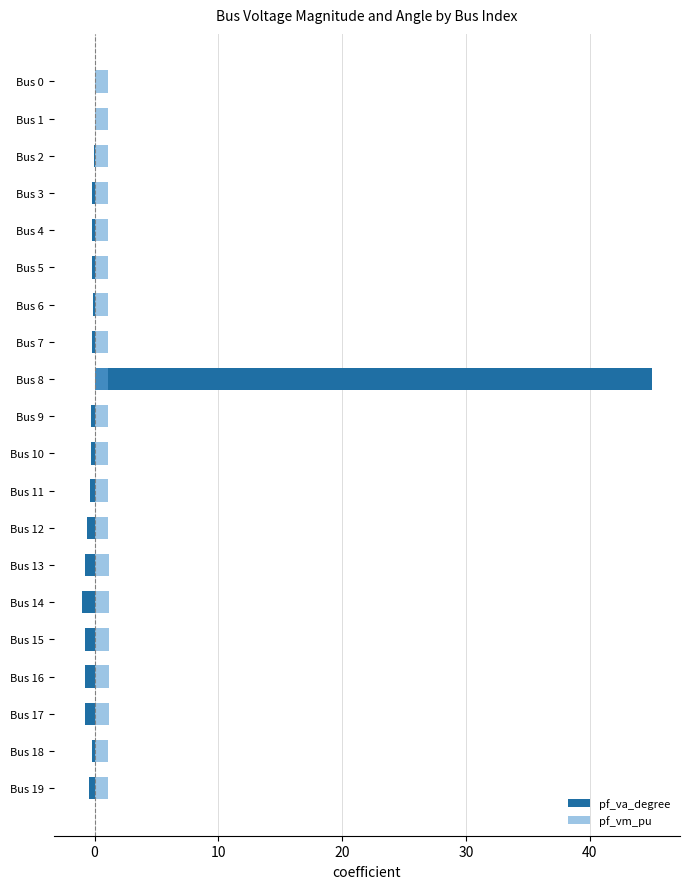

At which category does the chart reach its peak across all series?

Bus 8